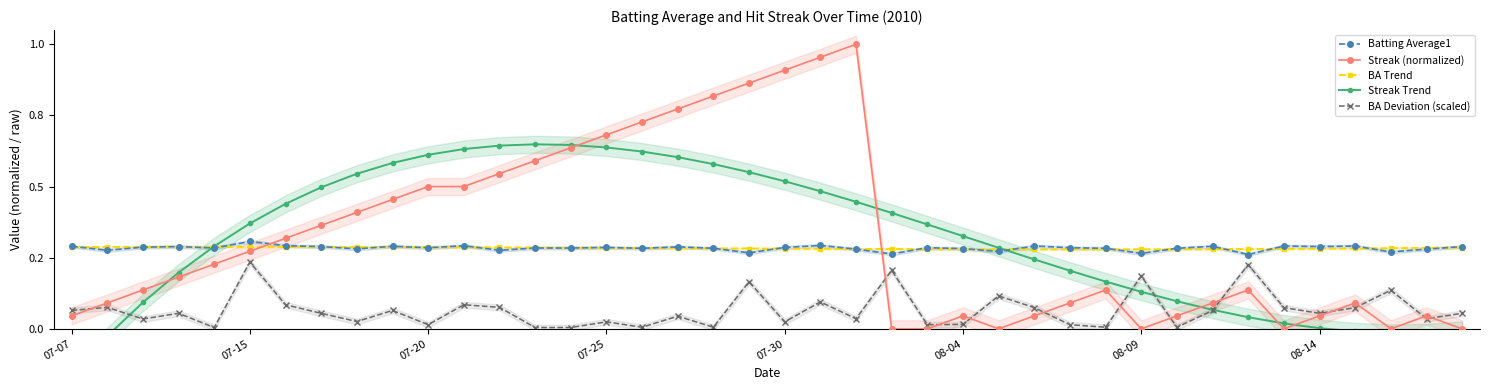

What is the minimum value shown in the chart?

-0.2